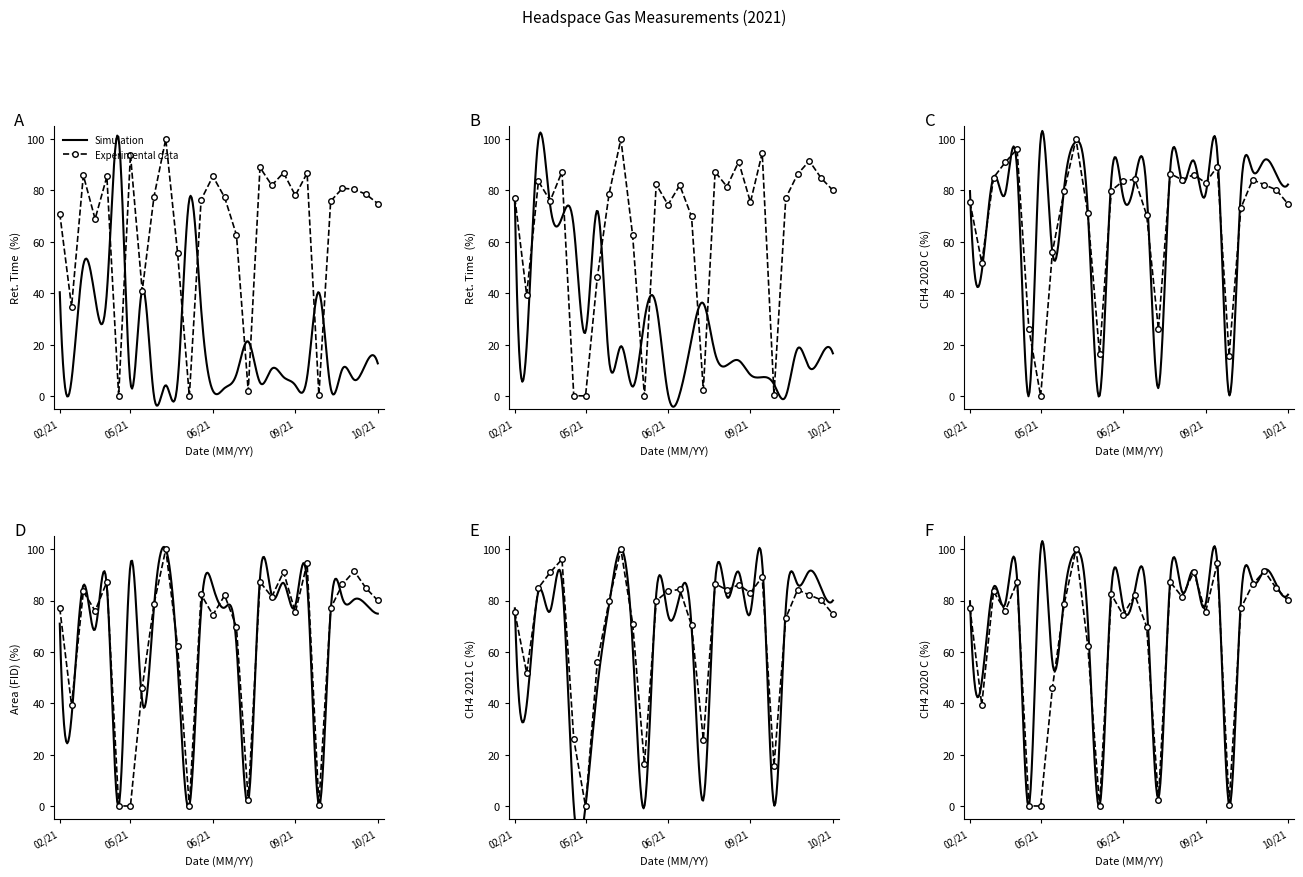

Count the number of categories in the chart.

28